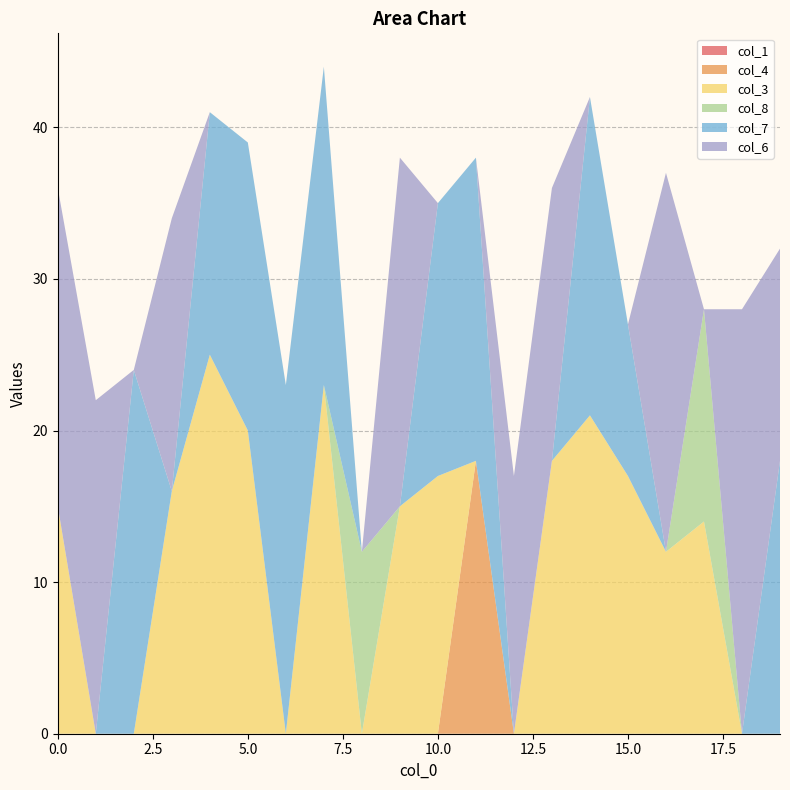

Reading right to left, extract all data points from this chart.

col_1: 0	0	0	0	0	0	0	0	0	0	0	0	0	0	0	0	0	0	0	0
col_4: 0	0	0	0	0	0	0	0	18	0	0	0	0	0	0	0	0	0	0	0
col_3: 0	0	14	12	17	21	18	0	0	17	15	0	23	0	20	25	16	0	0	15
col_8: 0	0	14	0	0	0	0	0	0	0	0	12	0	0	0	0	0	0	0	0
col_7: 18	0	0	0	10	21	0	0	20	18	0	0	21	23	19	16	0	24	0	0
col_6: 14	28	0	25	0	0	18	17	0	0	23	0	0	0	0	0	18	0	22	21